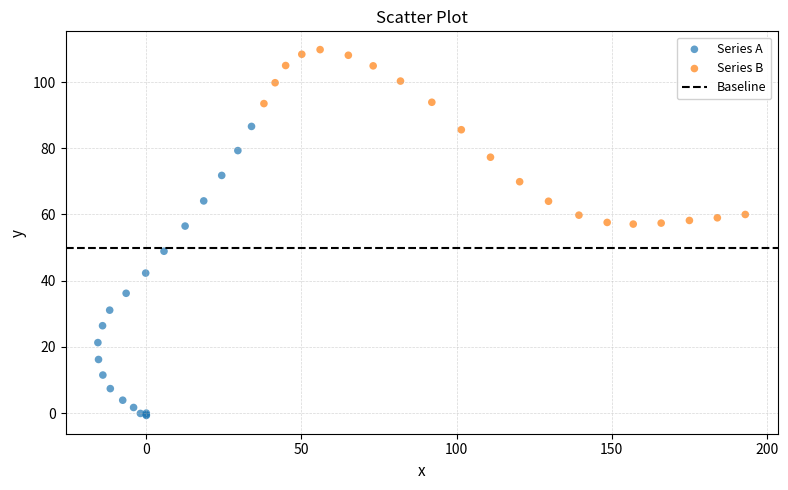

Which series has the largest Y range (max minus min)?

Series A